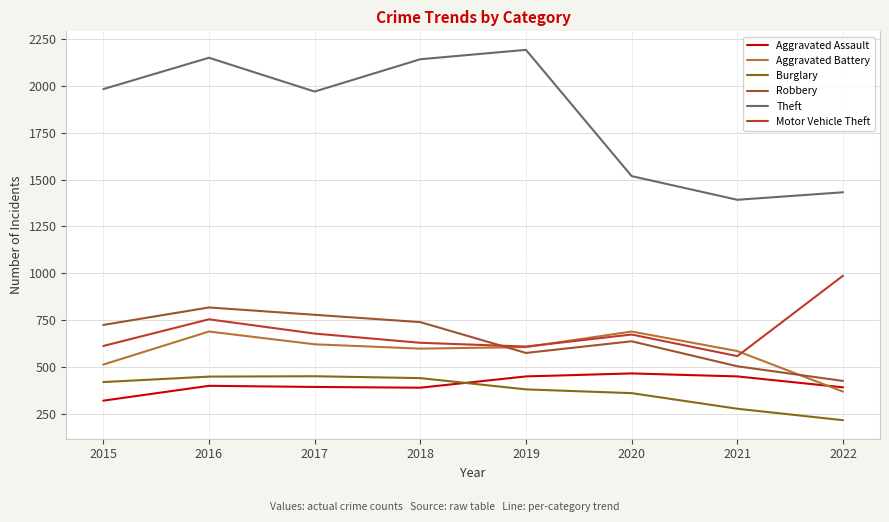

True or false: Burglary has more than 2 interior local peaks.

False